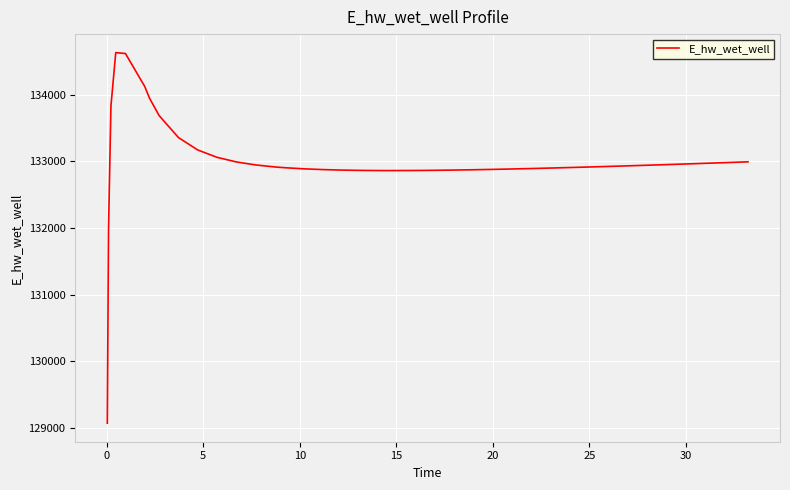

What is the minimum value shown in the chart?

129070.4